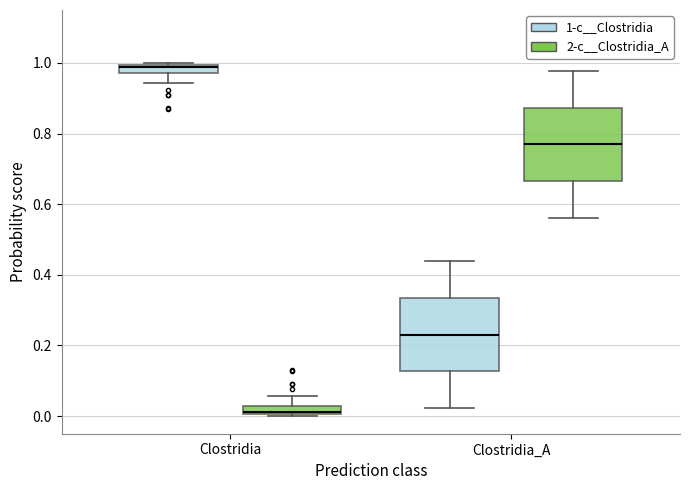

Which box's median line is the lowest?

Clostridia (2-c__Clostridia_A)